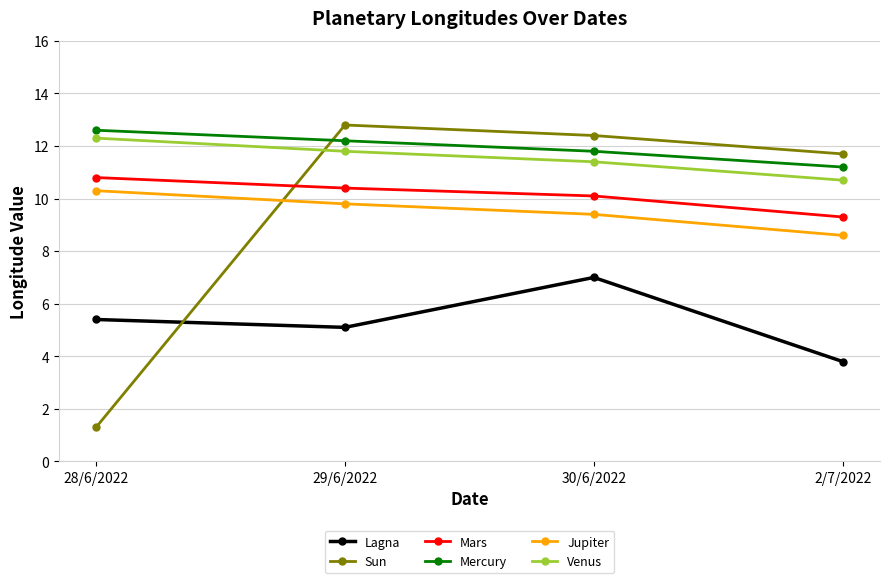

At which category does the chart reach its minimum across all series?

28/6/2022